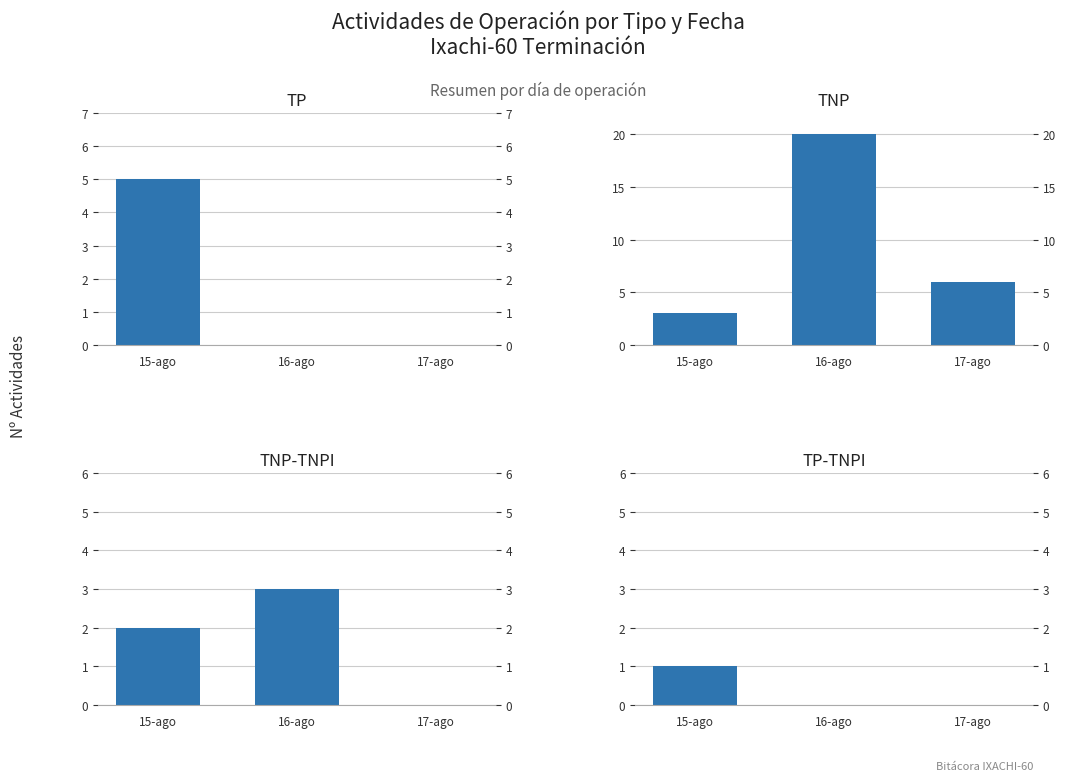

Is it true that TP equals 5 at 15-ago?

True